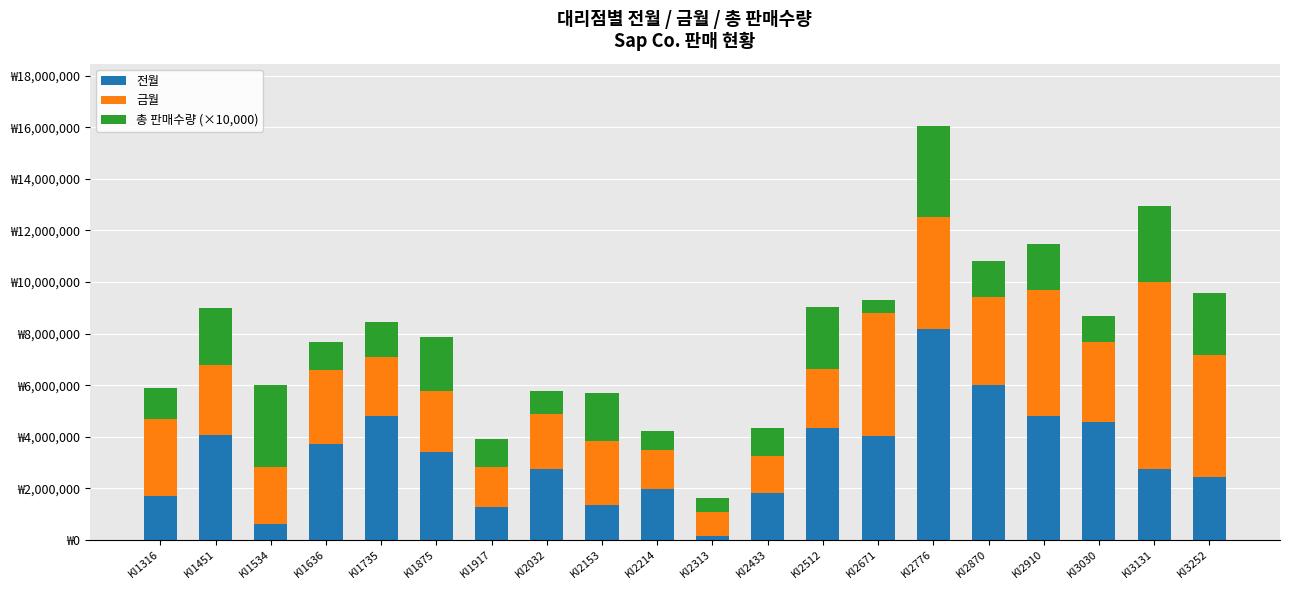

What are all the series names shown in the legend?

전월, 금월, 총 판매수량 (×10,000)